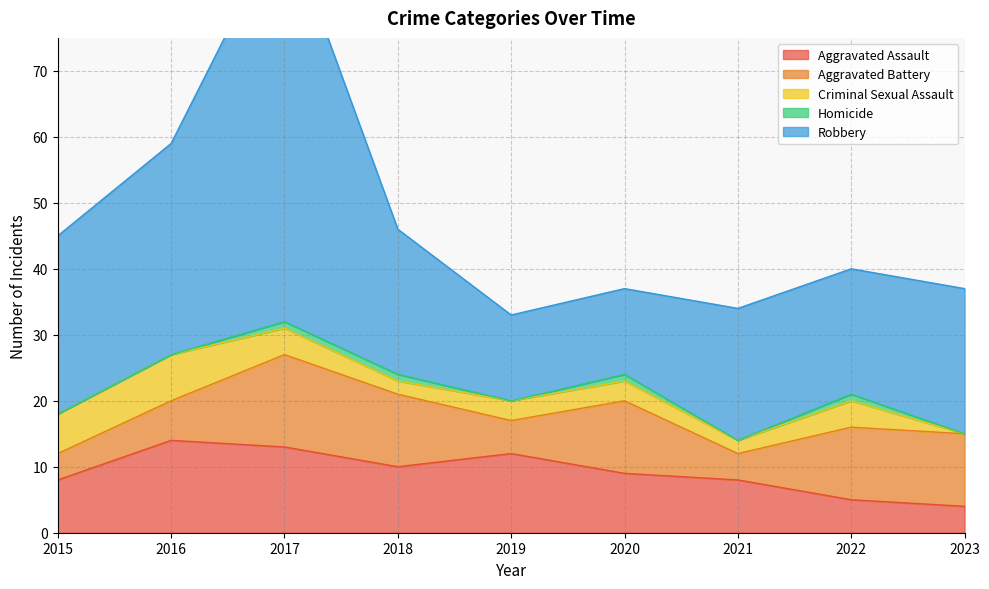

The Robbery series shows 20 at 2020. True or false?

False